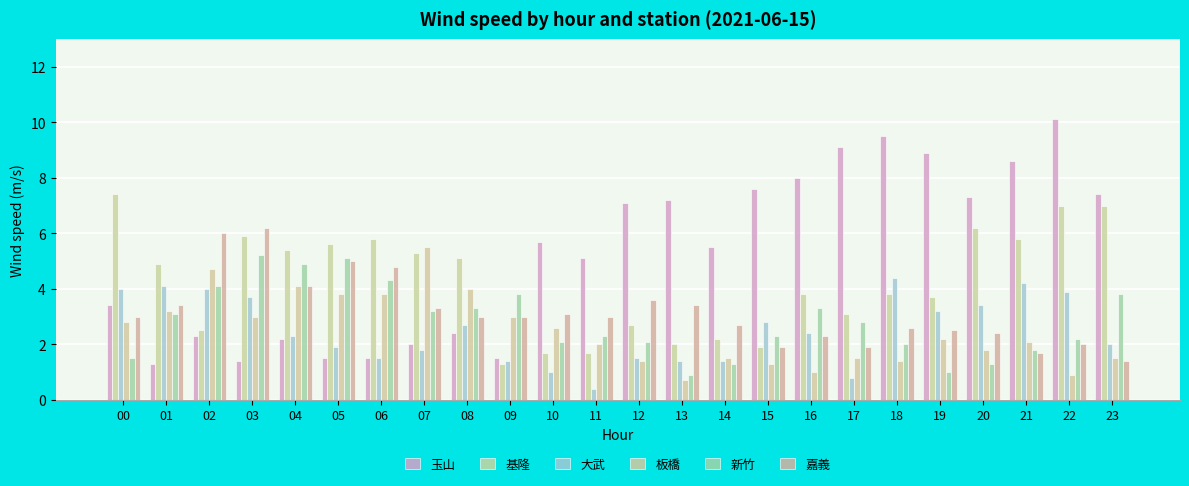

Does the chart contain stacked bars?

No